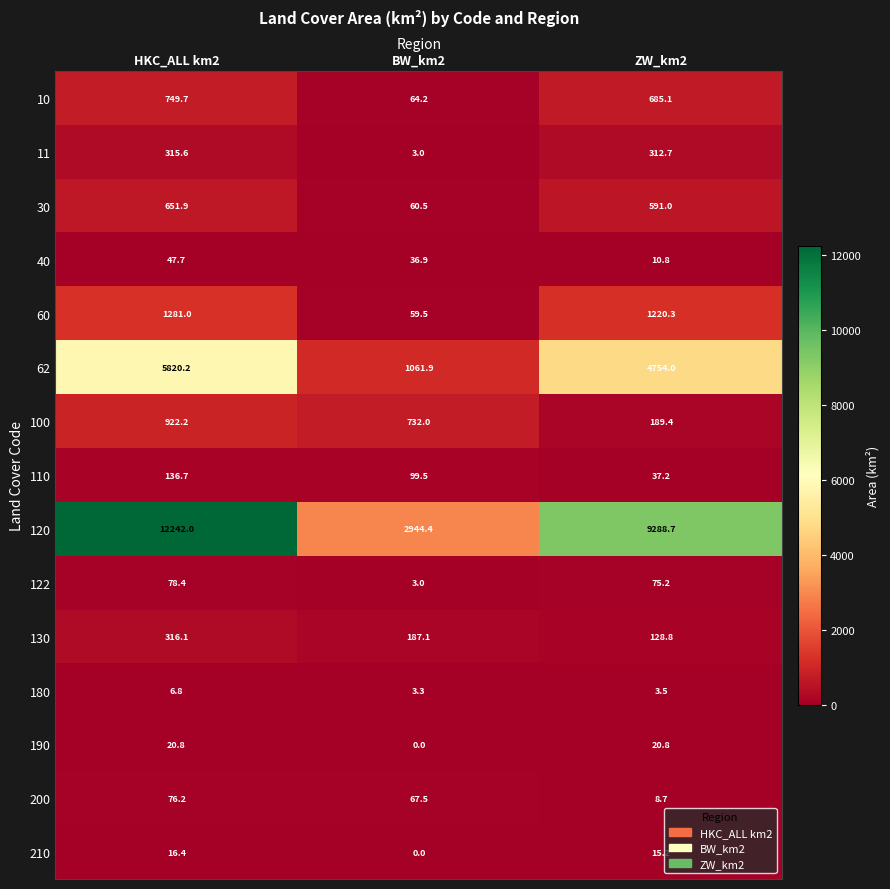

Which series changed the most between HKC_ALL km2 and BW_km2?

120